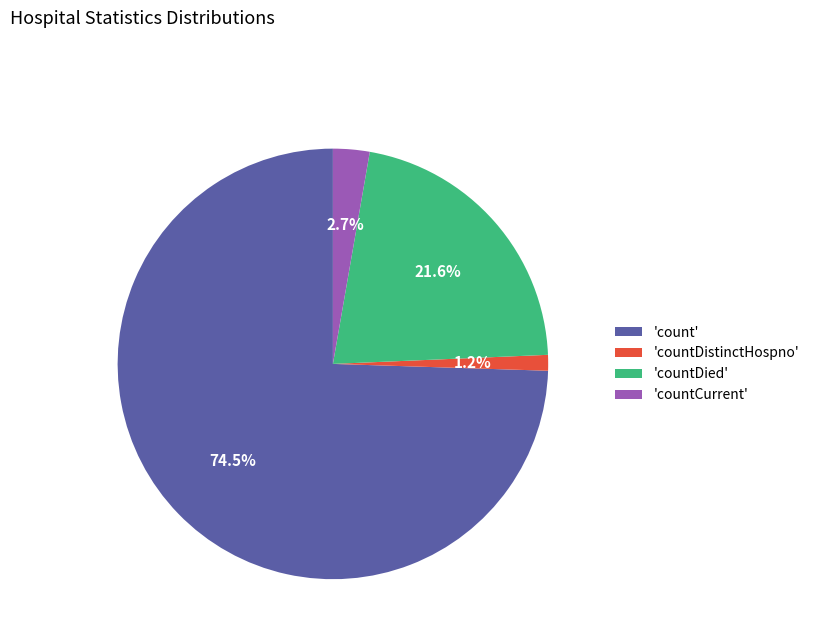

What portion of the pie excludes 'count'?

25.5%